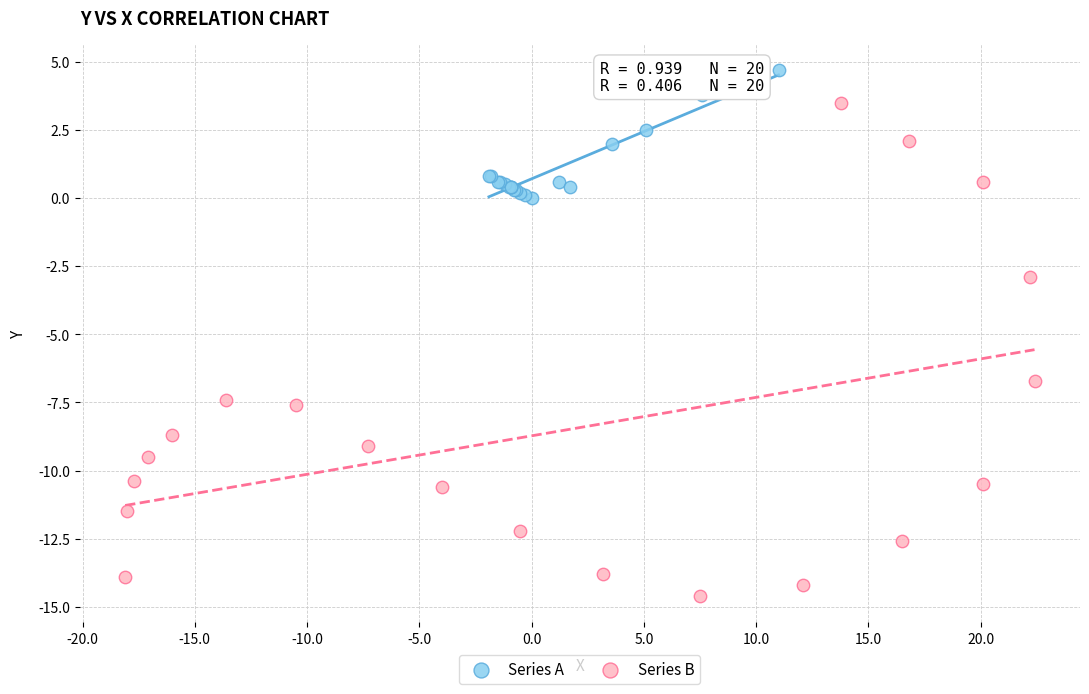

Which series reaches the maximum Y coordinate?

Series A